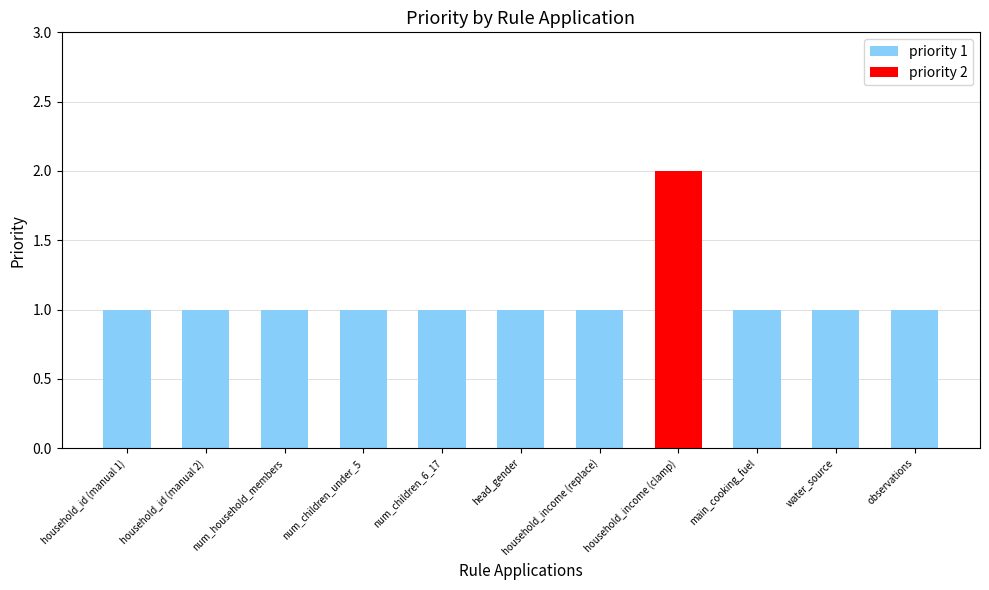

List the labels in order of value, smallest first.

household_id (manual 1), household_id (manual 2), num_household_members, num_children_under_5, num_children_6_17, head_gender, household_income (replace), main_cooking_fuel, water_source, observations, household_income (clamp)